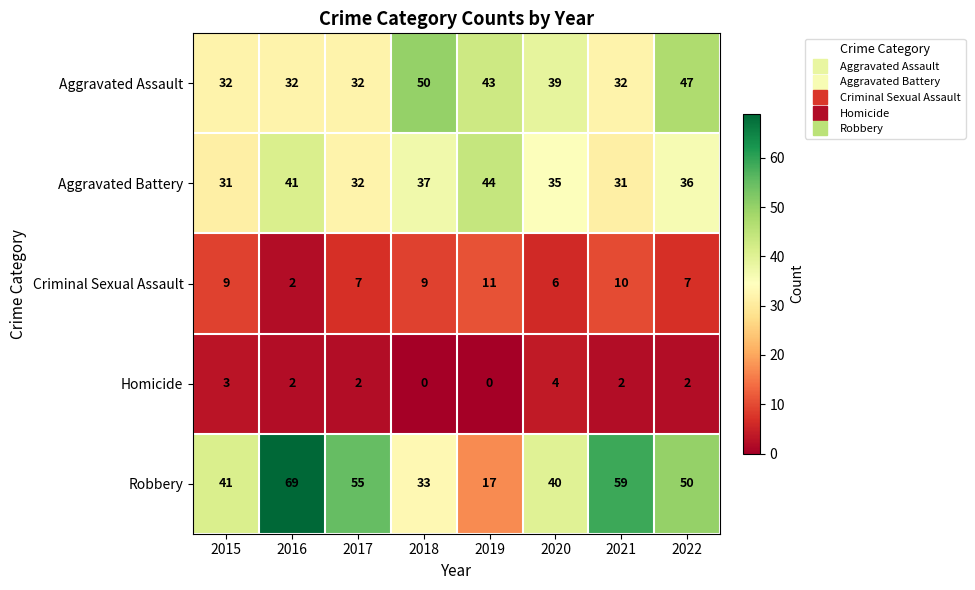

Which series has the widest spread of values?

Robbery